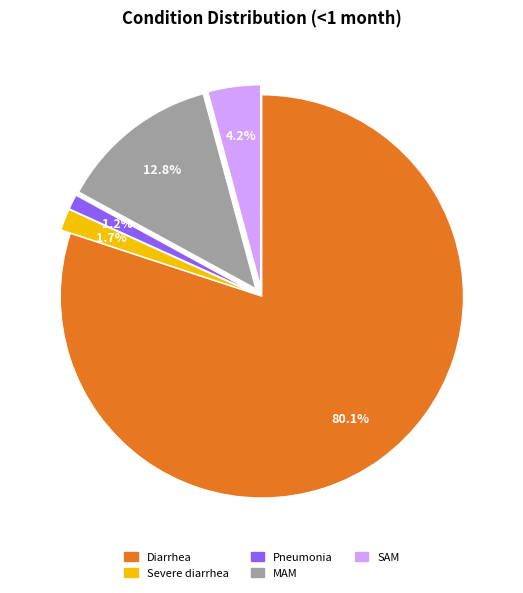

To the nearest percent, what is the difference between the SAM and Pneumonia slice percentages?

3%